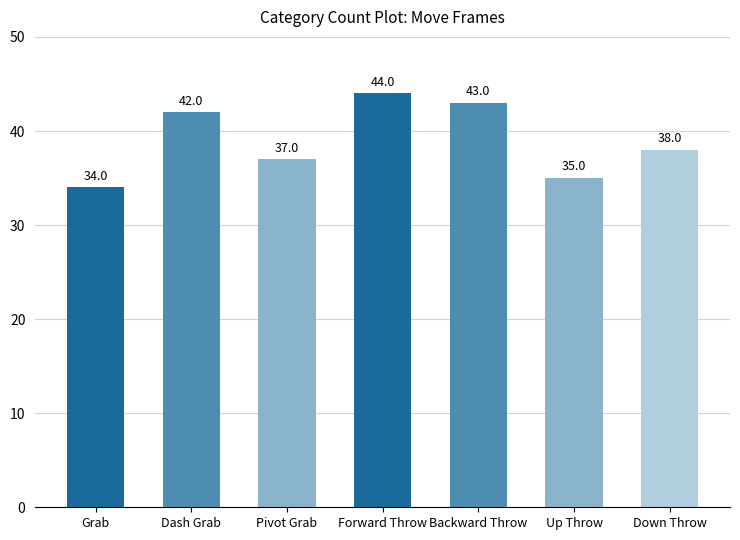

Is it true that the value at Pivot Grab is 49?

False